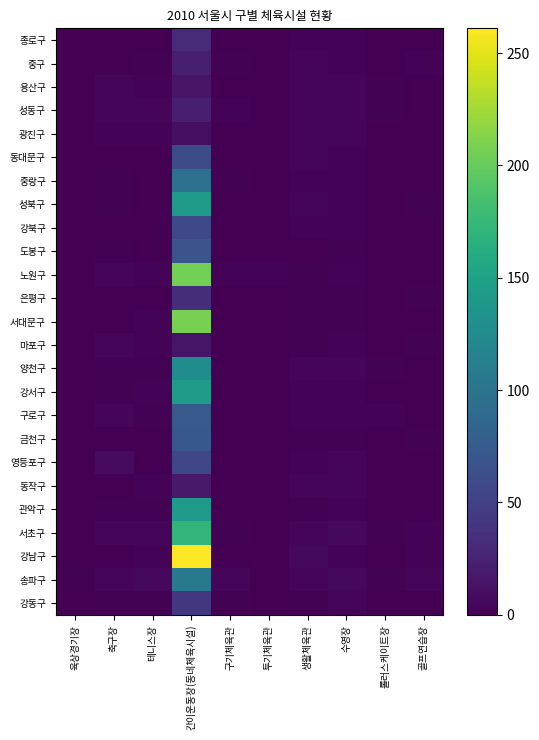

Reading left to right, transcribe all the data shown in this chart.

종로구: 육상경기장=0	축구장=0	테니스장=1	간이운동장(동네체육시설)=31	구기체육관=0	투기체육관=0	생활체육관=3	수영장=3	롤러스케이트장=0	골프연습장=0
중구: 육상경기장=0	축구장=1	테니스장=2	간이운동장(동네체육시설)=22	구기체육관=2	투기체육관=0	생활체육관=5	수영장=3	롤러스케이트장=0	골프연습장=3
용산구: 육상경기장=0	축구장=4	테니스장=3	간이운동장(동네체육시설)=14	구기체육관=0	투기체육관=0	생활체육관=4	수영장=4	롤러스케이트장=2	골프연습장=0
성동구: 육상경기장=0	축구장=4	테니스장=5	간이운동장(동네체육시설)=22	구기체육관=3	투기체육관=0	생활체육관=4	수영장=4	롤러스케이트장=2	골프연습장=0
광진구: 육상경기장=0	축구장=3	테니스장=3	간이운동장(동네체육시설)=10	구기체육관=0	투기체육관=0	생활체육관=4	수영장=5	롤러스케이트장=1	골프연습장=1
동대문구: 육상경기장=0	축구장=0	테니스장=1	간이운동장(동네체육시설)=60	구기체육관=1	투기체육관=0	생활체육관=4	수영장=3	롤러스케이트장=0	골프연습장=0
중랑구: 육상경기장=0	축구장=2	테니스장=0	간이운동장(동네체육시설)=96	구기체육관=2	투기체육관=0	생활체육관=3	수영장=3	롤러스케이트장=0	골프연습장=1
성북구: 육상경기장=0	축구장=2	테니스장=0	간이운동장(동네체육시설)=141	구기체육관=0	투기체육관=0	생활체육관=5	수영장=3	롤러스케이트장=0	골프연습장=2
강북구: 육상경기장=0	축구장=1	테니스장=0	간이운동장(동네체육시설)=58	구기체육관=0	투기체육관=0	생활체육관=3	수영장=3	롤러스케이트장=0	골프연습장=1
도봉구: 육상경기장=0	축구장=2	테니스장=1	간이운동장(동네체육시설)=69	구기체육관=1	투기체육관=0	생활체육관=1	수영장=2	롤러스케이트장=0	골프연습장=0
노원구: 육상경기장=0	축구장=4	테니스장=3	간이운동장(동네체육시설)=205	구기체육관=3	투기체육관=3	생활체육관=2	수영장=3	롤러스케이트장=0	골프연습장=0
은평구: 육상경기장=0	축구장=1	테니스장=1	간이운동장(동네체육시설)=34	구기체육관=0	투기체육관=0	생활체육관=2	수영장=2	롤러스케이트장=0	골프연습장=2
서대문구: 육상경기장=0	축구장=1	테니스장=3	간이운동장(동네체육시설)=207	구기체육관=1	투기체육관=0	생활체육관=2	수영장=2	롤러스케이트장=0	골프연습장=1
마포구: 육상경기장=0	축구장=4	테니스장=3	간이운동장(동네체육시설)=15	구기체육관=0	투기체육관=0	생활체육관=2	수영장=3	롤러스케이트장=0	골프연습장=2
양천구: 육상경기장=1	축구장=2	테니스장=2	간이운동장(동네체육시설)=127	구기체육관=1	투기체육관=0	생활체육관=5	수영장=5	롤러스케이트장=2	골프연습장=1
강서구: 육상경기장=0	축구장=2	테니스장=3	간이운동장(동네체육시설)=143	구기체육관=1	투기체육관=0	생활체육관=3	수영장=3	롤러스케이트장=0	골프연습장=1
구로구: 육상경기장=0	축구장=4	테니스장=2	간이운동장(동네체육시설)=73	구기체육관=0	투기체육관=0	생활체육관=3	수영장=3	롤러스케이트장=3	골프연습장=0
금천구: 육상경기장=0	축구장=1	테니스장=1	간이운동장(동네체육시설)=71	구기체육관=0	투기체육관=0	생활체육관=2	수영장=2	롤러스케이트장=0	골프연습장=2
영등포구: 육상경기장=0	축구장=8	테니스장=1	간이운동장(동네체육시설)=56	구기체육관=0	투기체육관=0	생활체육관=3	수영장=4	롤러스케이트장=1	골프연습장=1
동작구: 육상경기장=0	축구장=1	테니스장=3	간이운동장(동네체육시설)=18	구기체육관=0	투기체육관=0	생활체육관=4	수영장=4	롤러스케이트장=1	골프연습장=1
관악구: 육상경기장=0	축구장=2	테니스장=2	간이운동장(동네체육시설)=140	구기체육관=1	투기체육관=0	생활체육관=2	수영장=3	롤러스케이트장=0	골프연습장=0
서초구: 육상경기장=0	축구장=5	테니스장=4	간이운동장(동네체육시설)=172	구기체육관=2	투기체육관=0	생활체육관=4	수영장=6	롤러스케이트장=2	골프연습장=3
강남구: 육상경기장=0	축구장=1	테니스장=3	간이운동장(동네체육시설)=261	구기체육관=0	투기체육관=0	생활체육관=6	수영장=3	롤러스케이트장=0	골프연습장=3
송파구: 육상경기장=2	축구장=4	테니스장=6	간이운동장(동네체육시설)=106	구기체육관=4	투기체육관=1	생활체육관=4	수영장=6	롤러스케이트장=2	골프연습장=4
강동구: 육상경기장=0	축구장=2	테니스장=2	간이운동장(동네체육시설)=42	구기체육관=2	투기체육관=0	생활체육관=2	수영장=4	롤러스케이트장=0	골프연습장=1